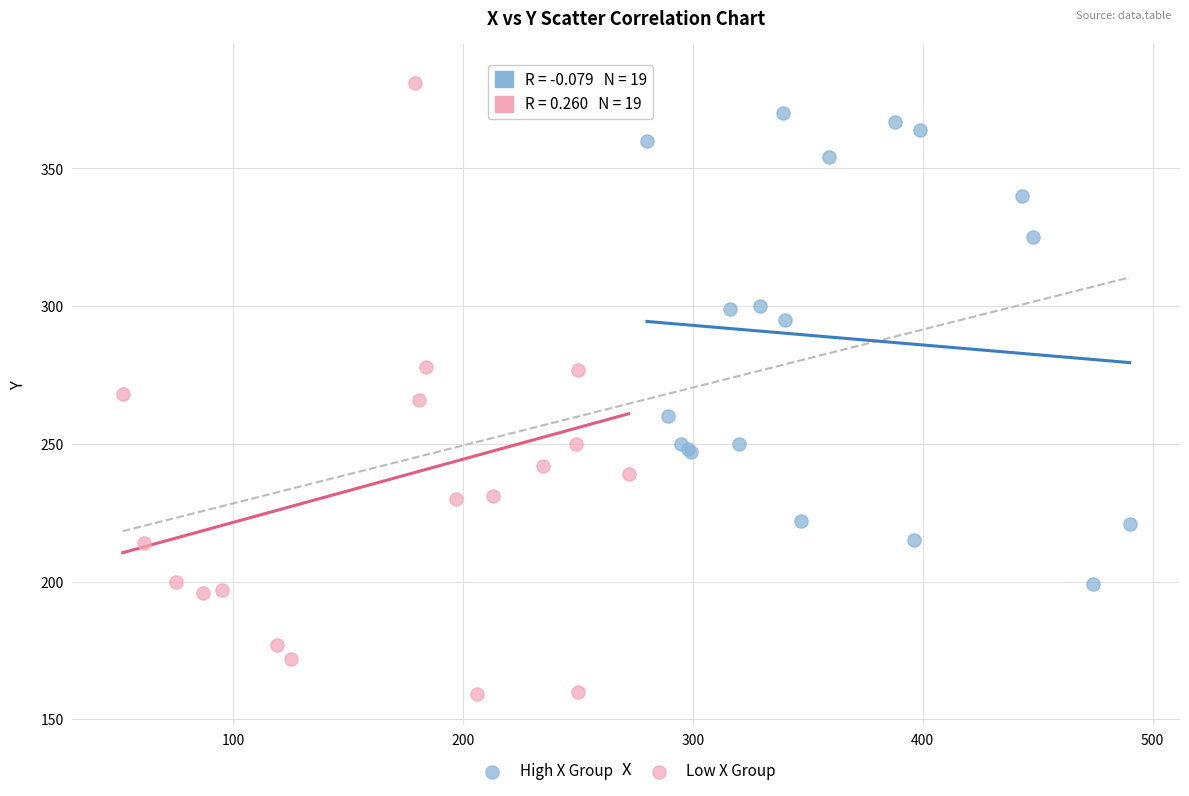

Which series reaches the maximum Y coordinate?

Low X Group